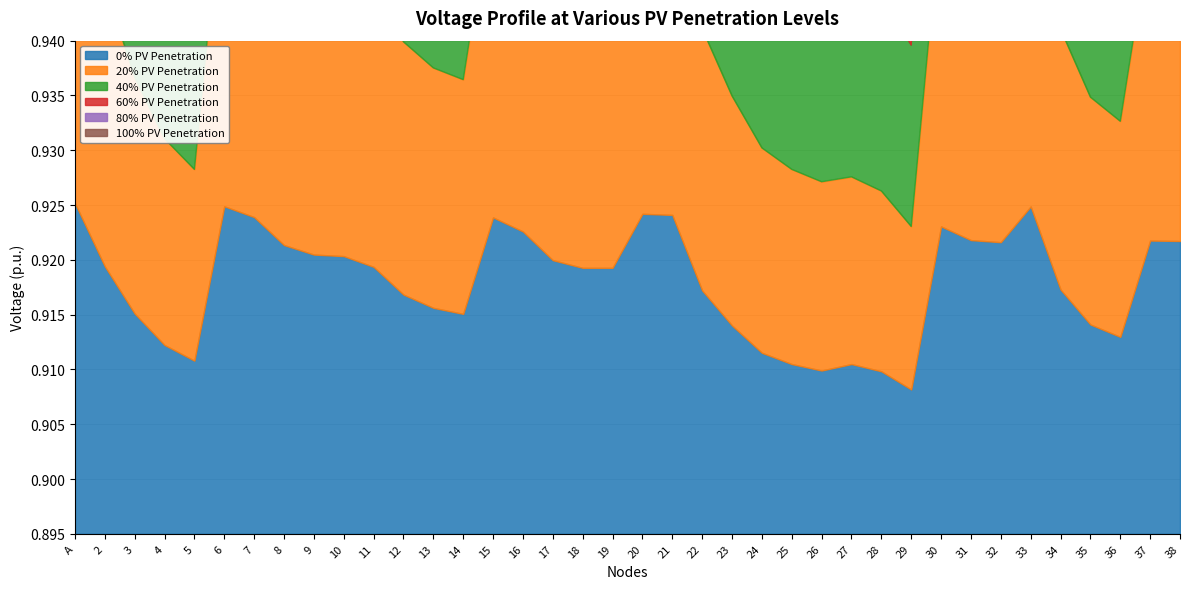

How many interior local peaks does the 0% PV Penetration series have?

7